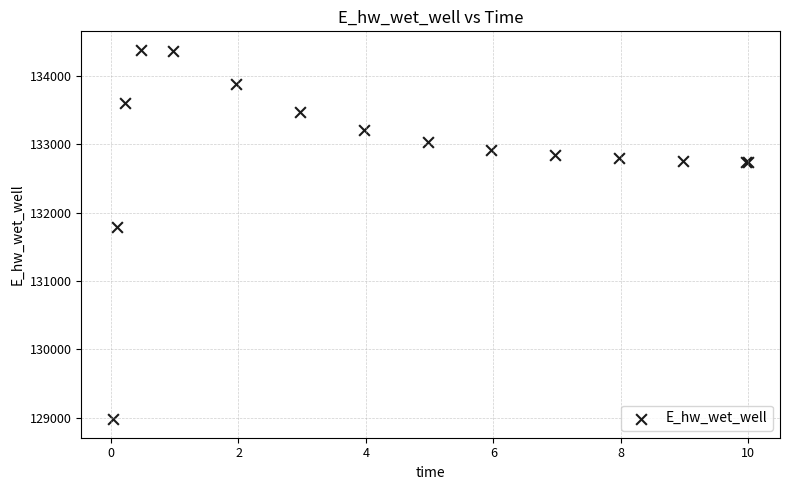

What Y value in the scatter plot is closest to 131681?

131798.8